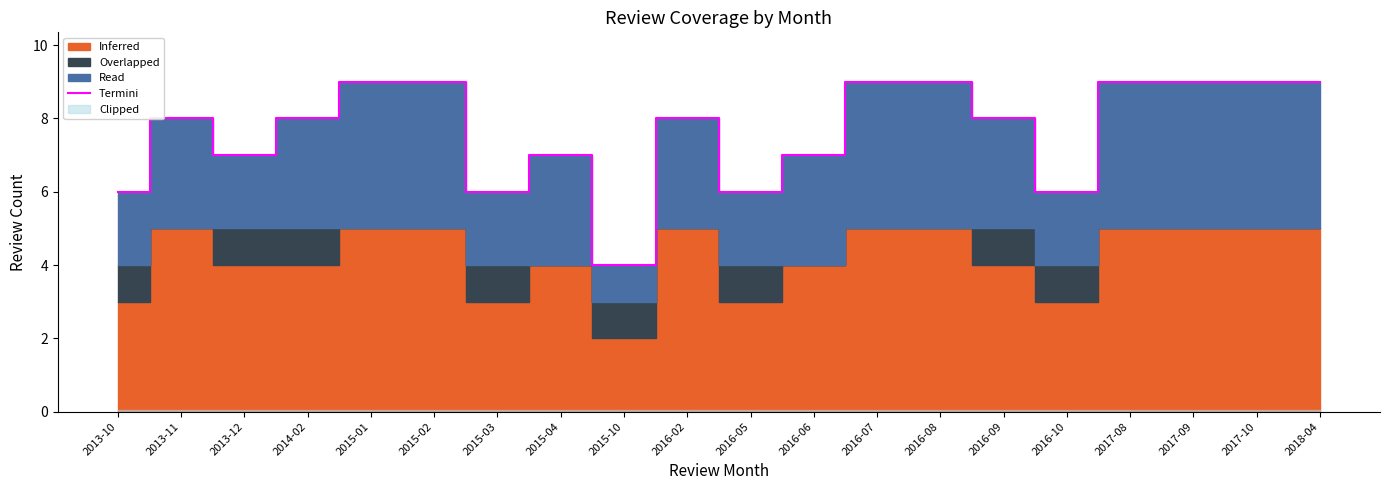

What is the sum of all values?

153